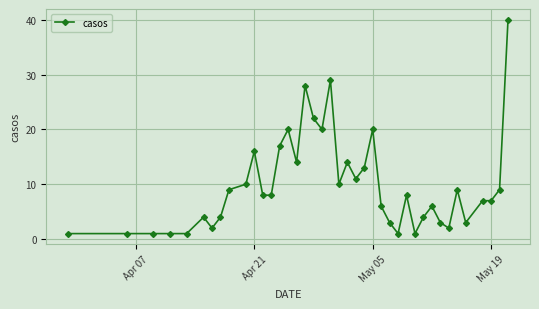

True or false: there are more than 0 points higher than both neighbors.

True